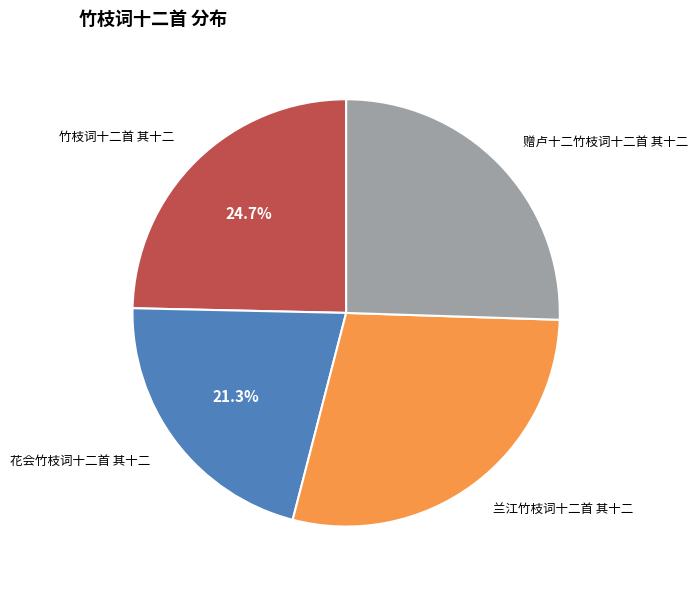

Is there any slice that represents more than half of the pie?

No